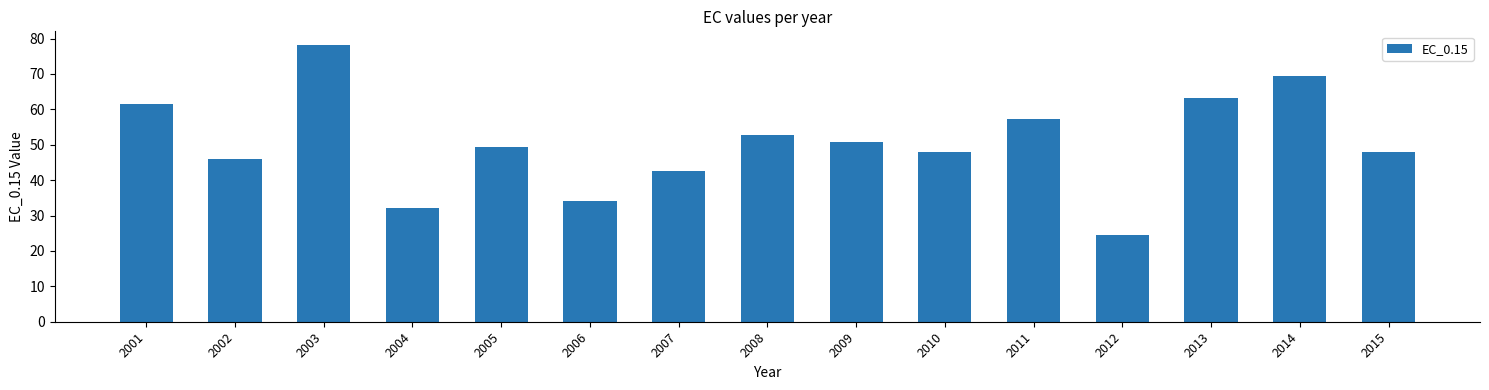

What is the approximate value at 2002?

46.0